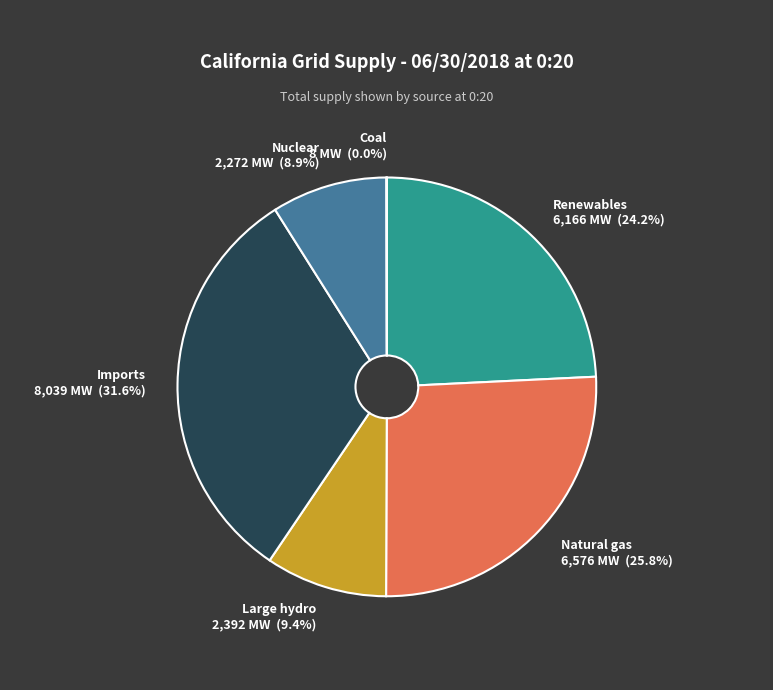

Is there any slice that represents more than half of the pie?

No